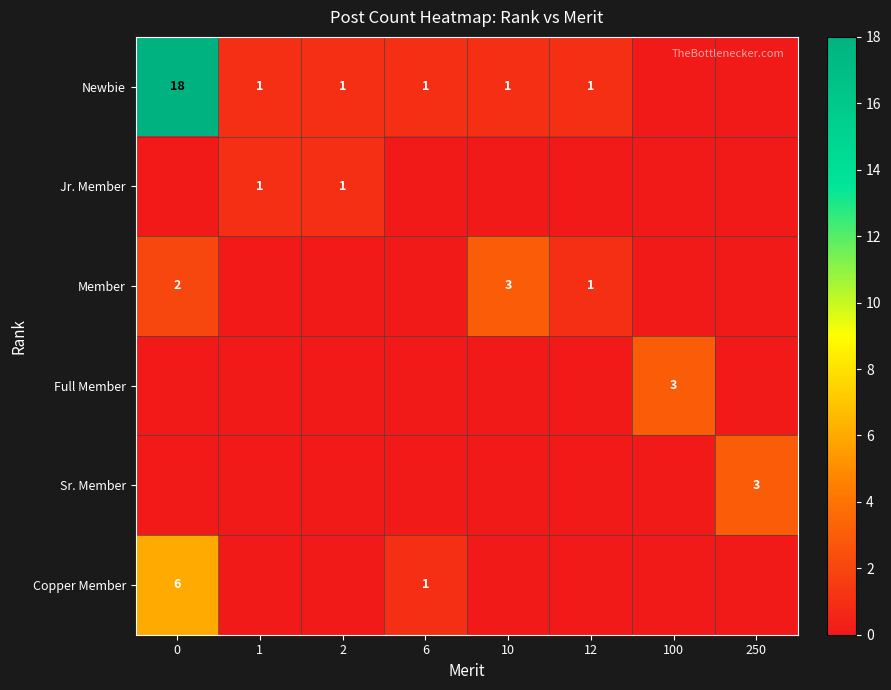

What is the difference between the highest and lowest values at 0?

18